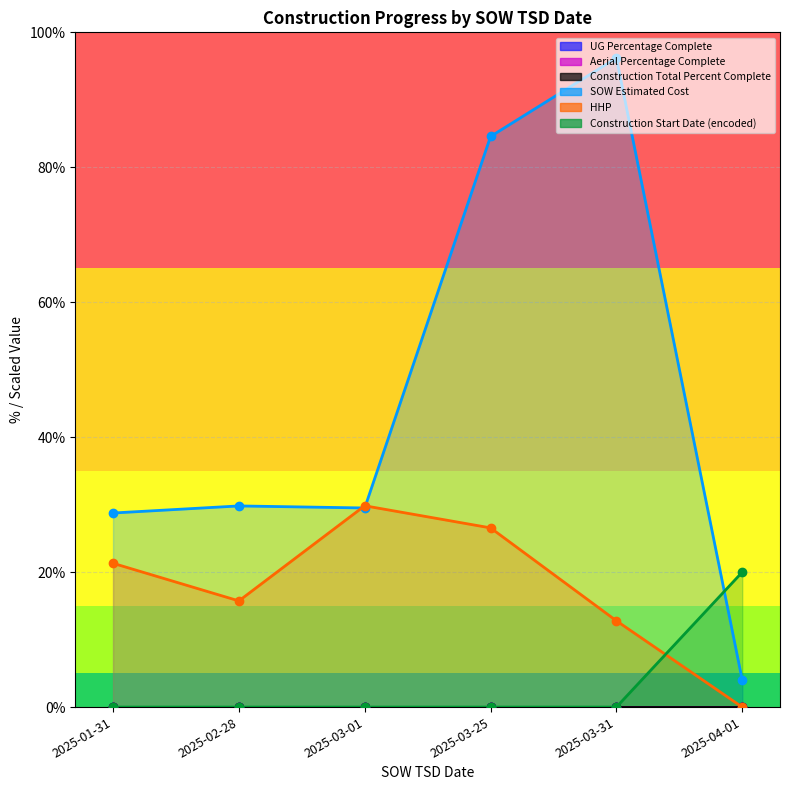

What is the difference between the maximum and minimum values in the HHP series?

29.8